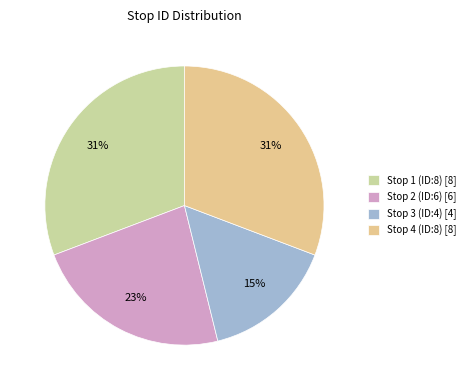

What percentage is the Stop 4 (ID:8) slice, to the nearest percent?

31%